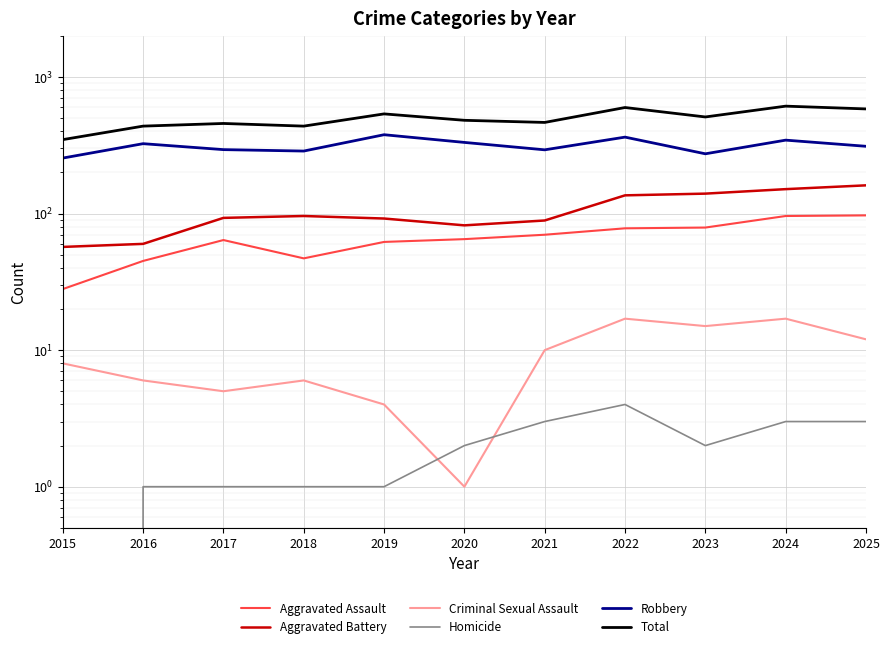

Which series has the largest range (max minus min)?

Total